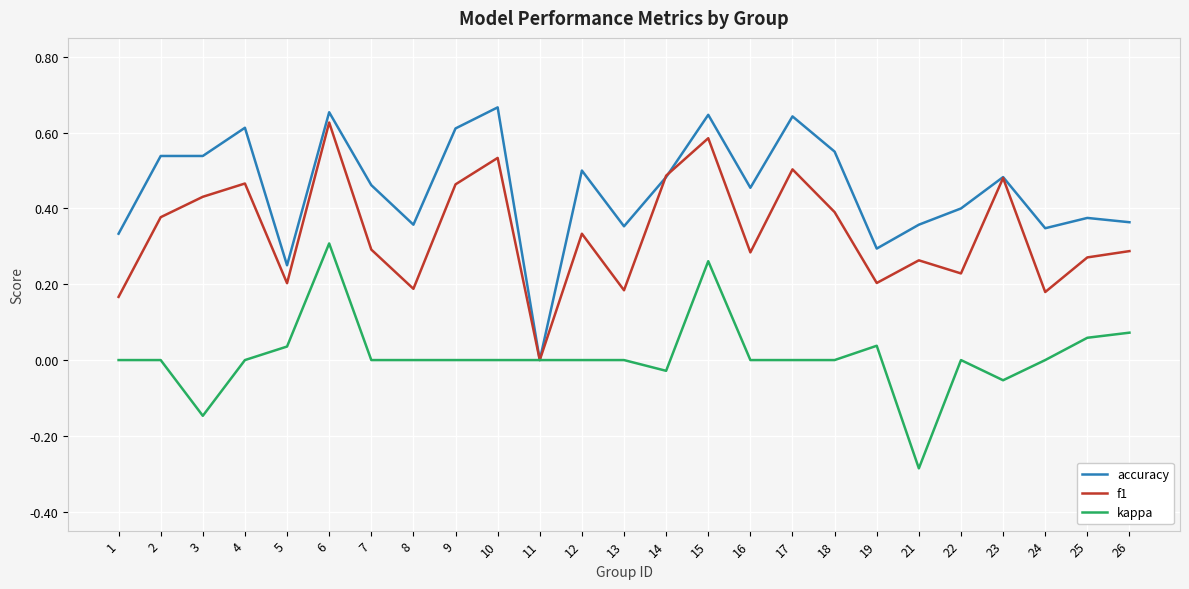

What is the sum of all f1 values?

8.4